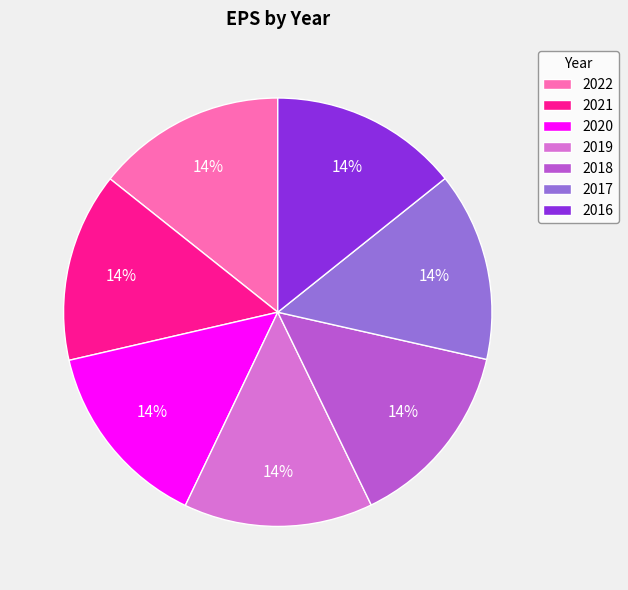

Combined, do 2021 and 2016 account for over 50%?

No